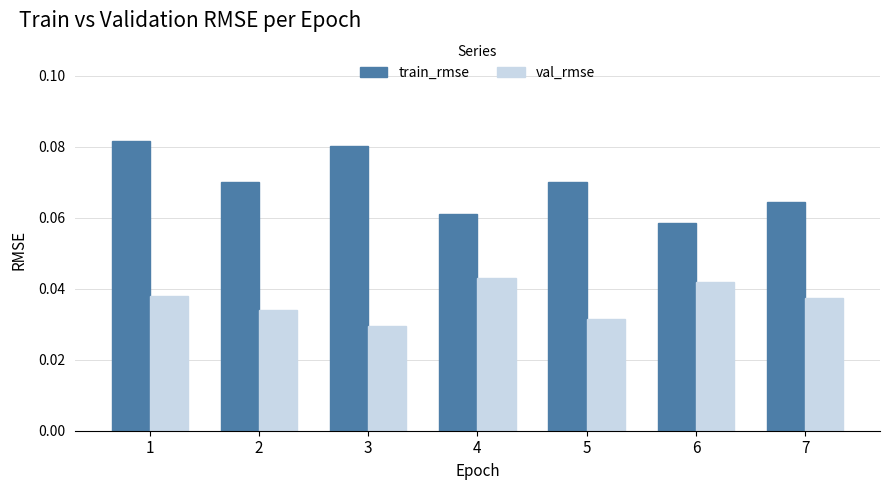

The value of val_rmse at 7 is 0.1. True or false?

False